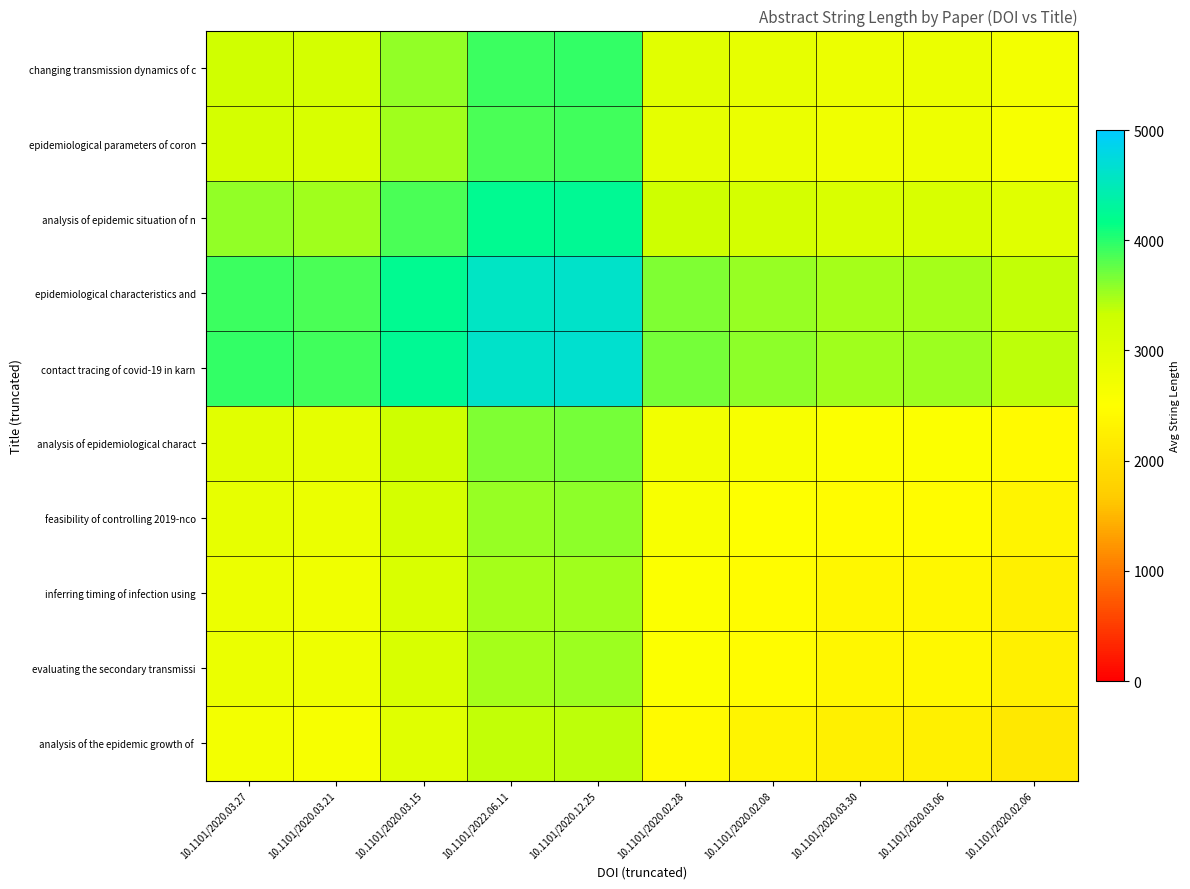

Which series changed the most between 10.1101/2020.02.08 and 10.1101/2020.02.06?

changing transmission dynamics of c